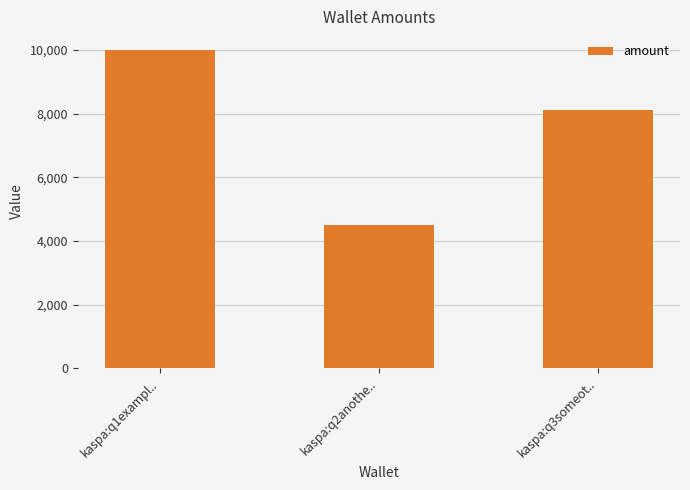

True or false: the data shows 4500 at kaspa:q2anothe...

True